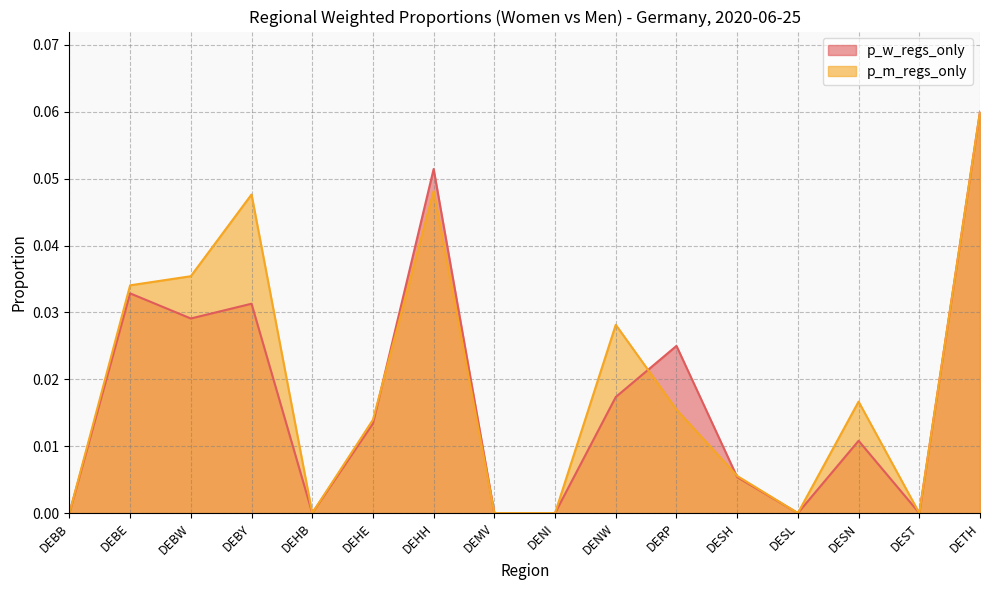

Between DESH and DETH, which series saw the biggest shift?

p_w_regs_only